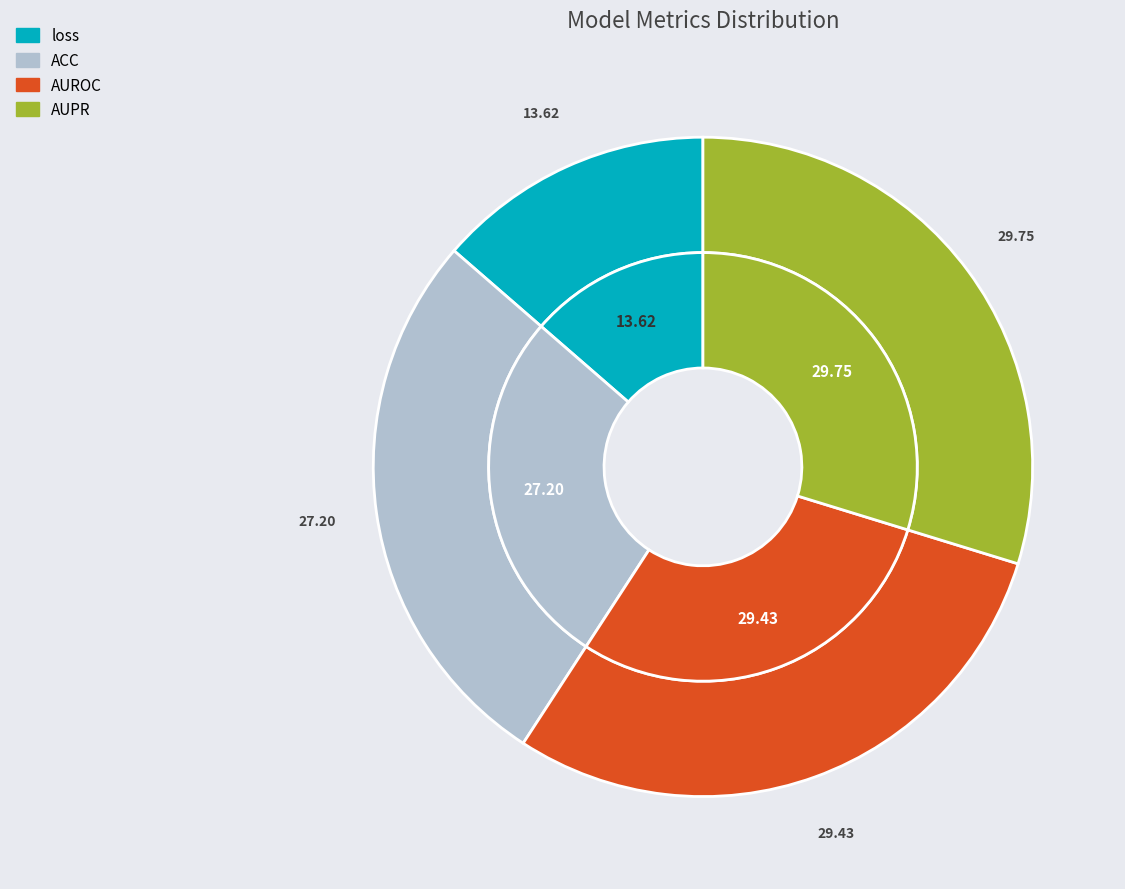

Rank the categories by value from highest to lowest.

AUPR, AUROC, ACC, loss